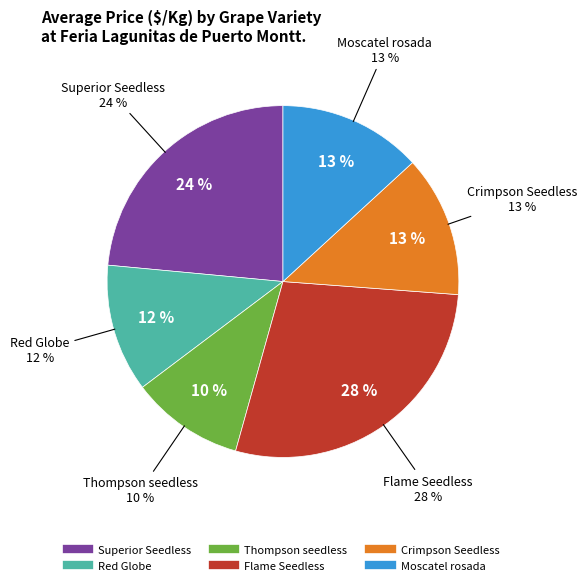

To the nearest percent, what is the difference between the largest and smallest slice percentages?

18%